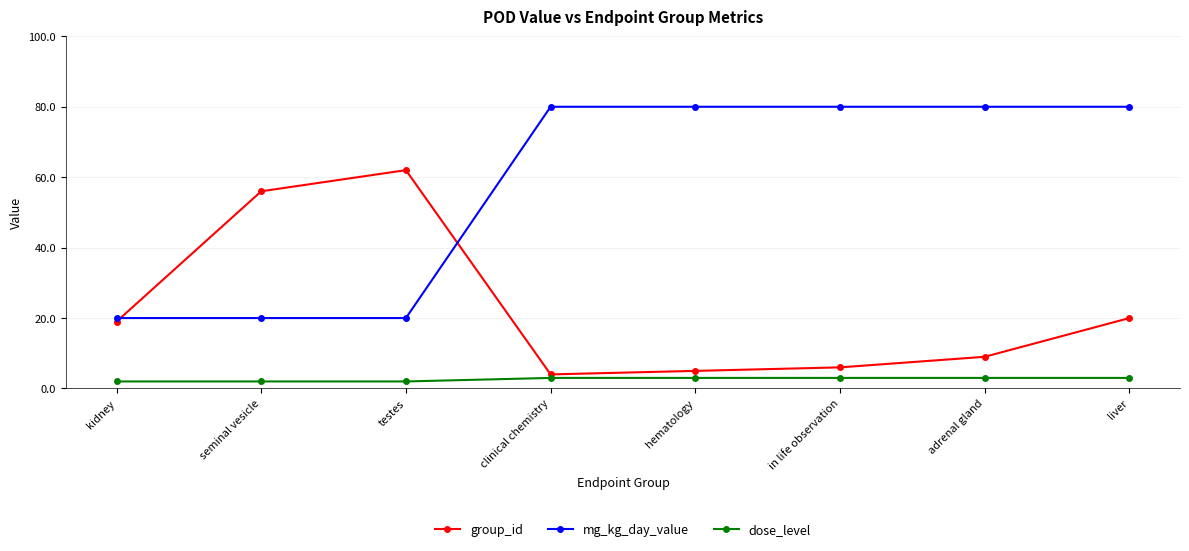

Rank the categories by group_id value from highest to lowest.

testes, seminal vesicle, liver, kidney, adrenal gland, in life observation, hematology, clinical chemistry